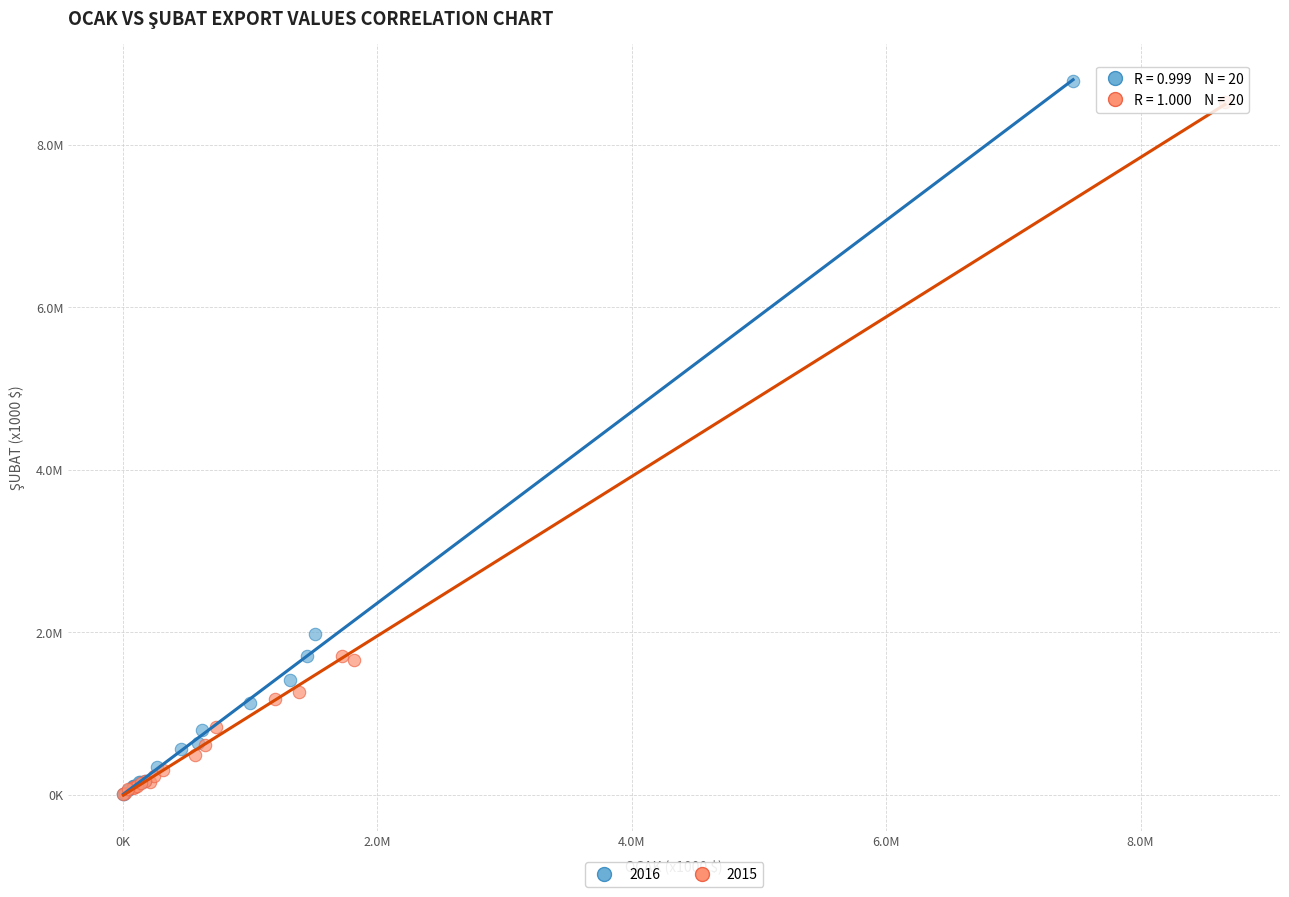

What are all the series names shown in the legend?

2016, 2015